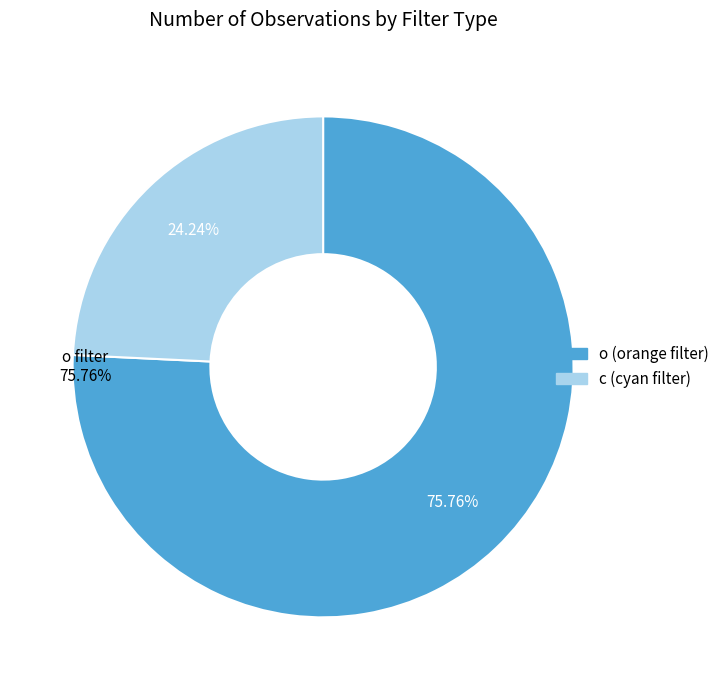

True or false: o accounts for 89% of the total.

False